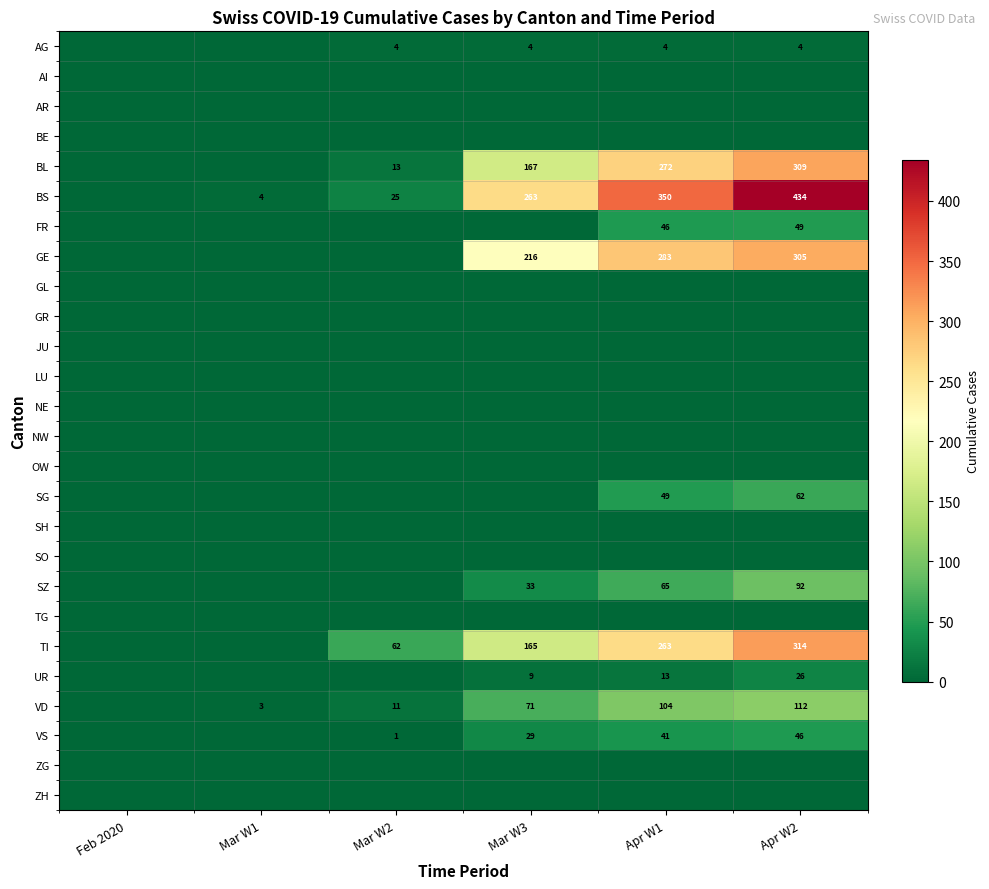

The SZ series shows 65 at Apr W1. True or false?

True